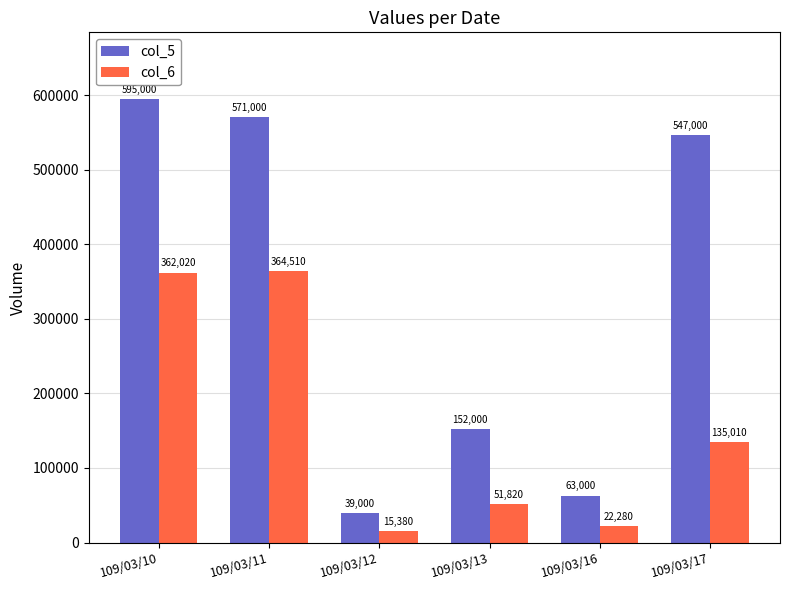

How many groups of bars are there?

6